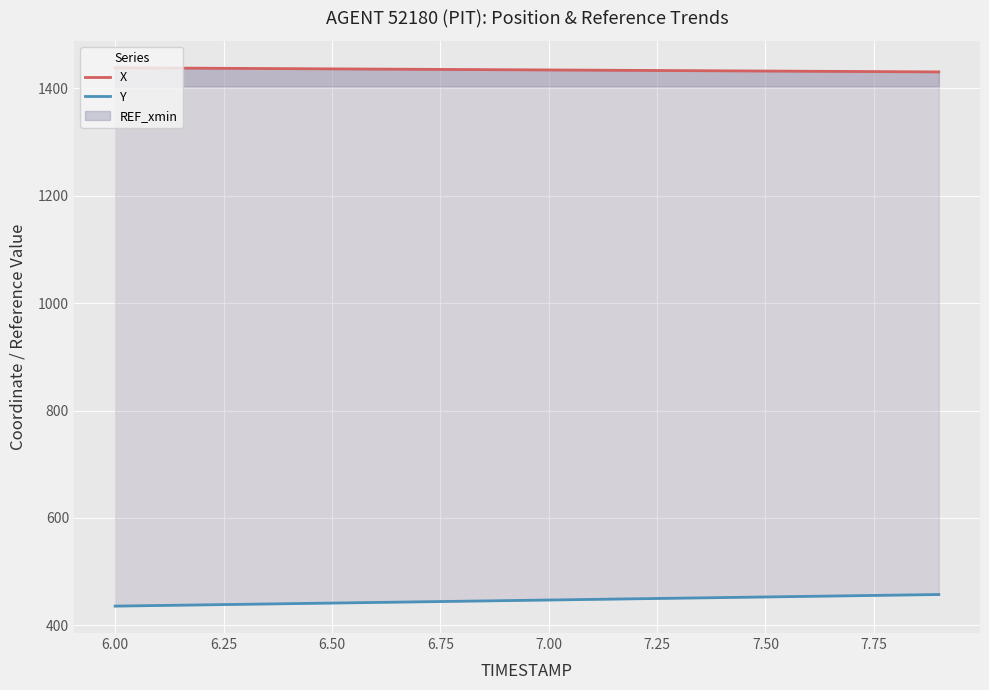

Which series has the largest total across all categories?

X